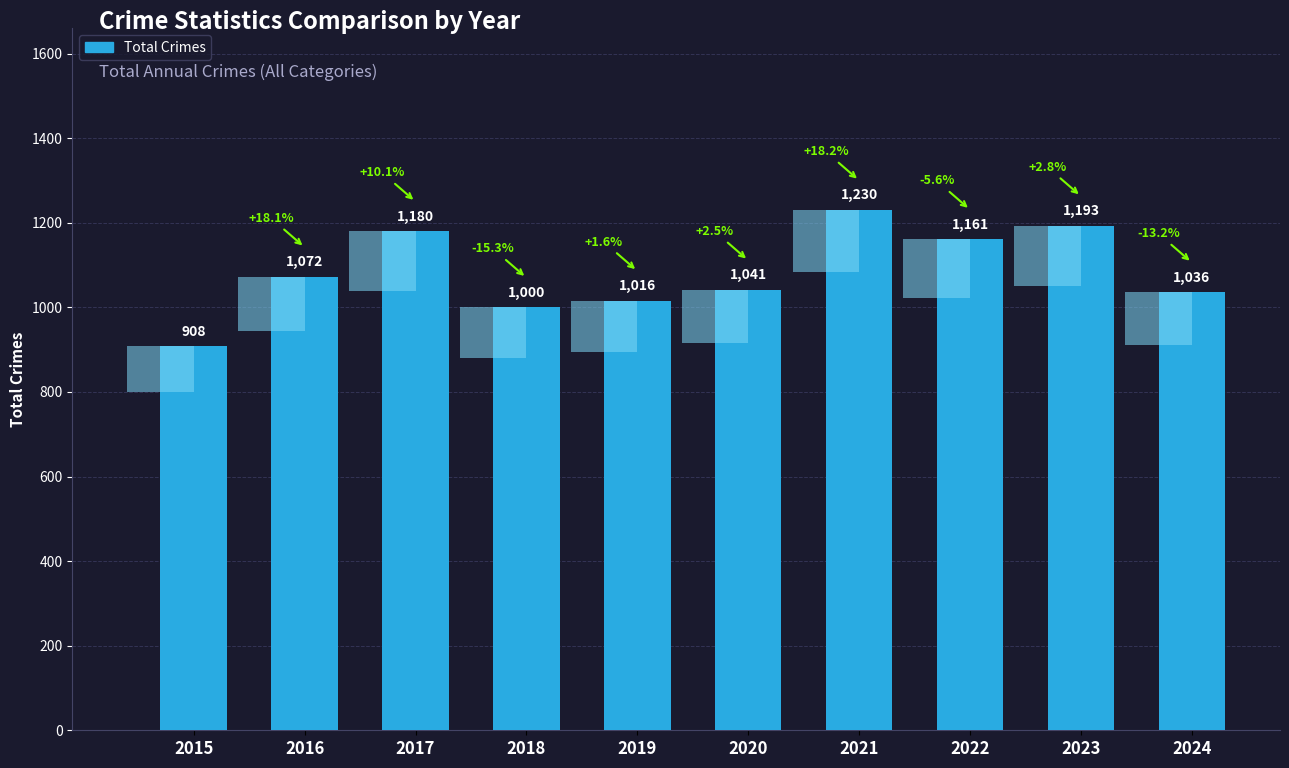

Where does the data first go above 1072?

2017